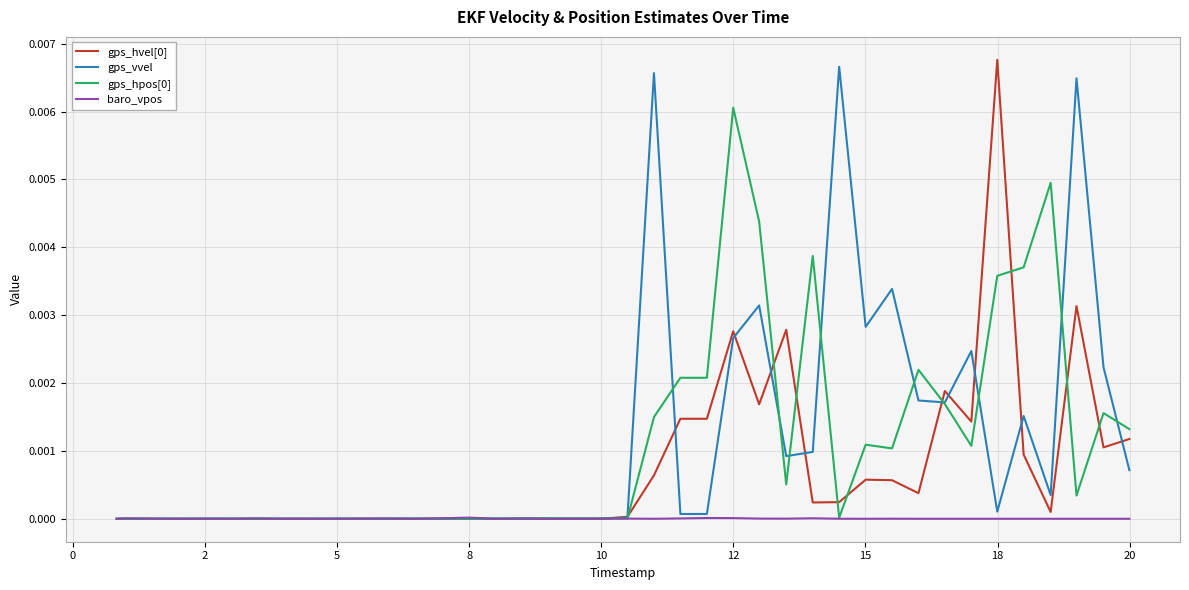

Which series has the largest range (max minus min)?

gps_hvel[0]